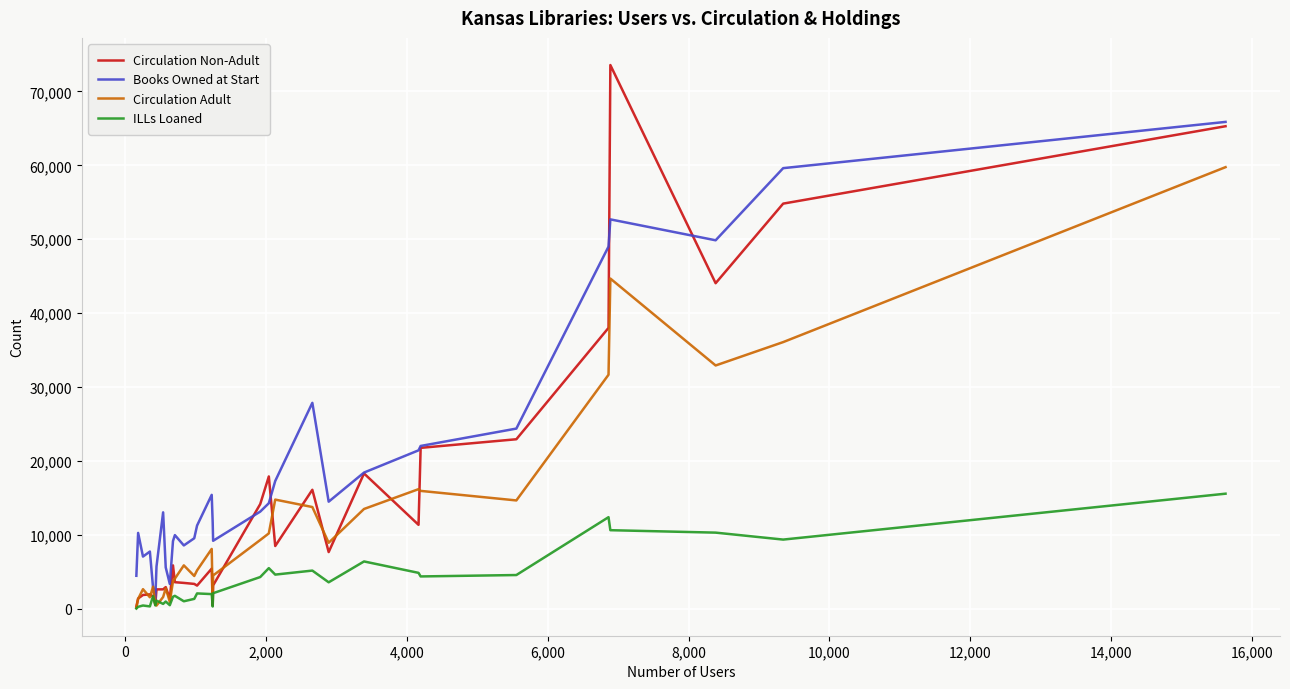

List the series in order of their overall mean, highest first.

Books Owned at Start, Circulation Non-Adult, Circulation Adult, ILLs Loaned